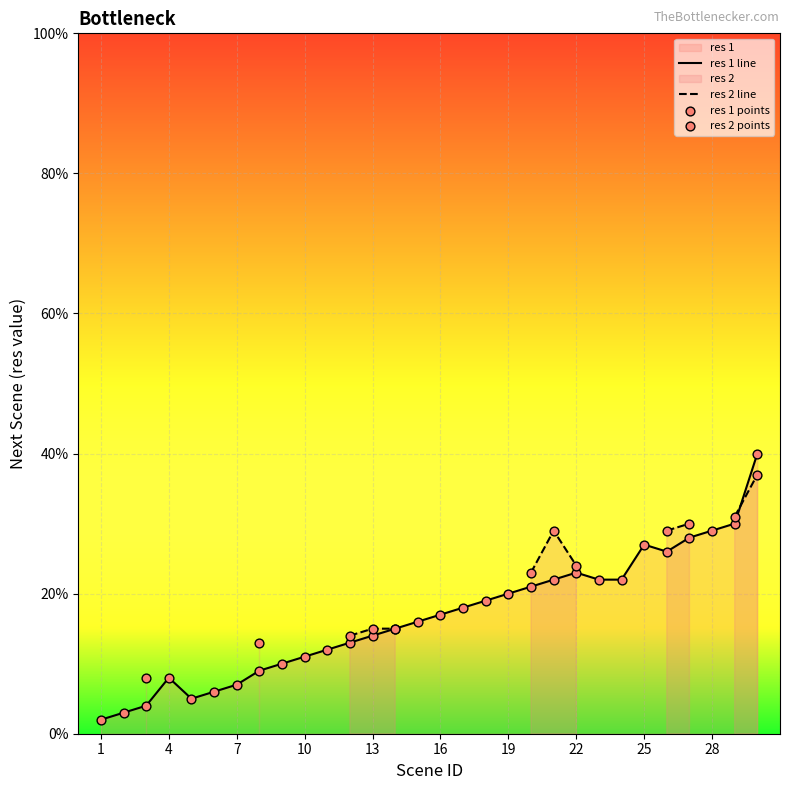

Which series reaches the maximum Y coordinate?

res 1 line